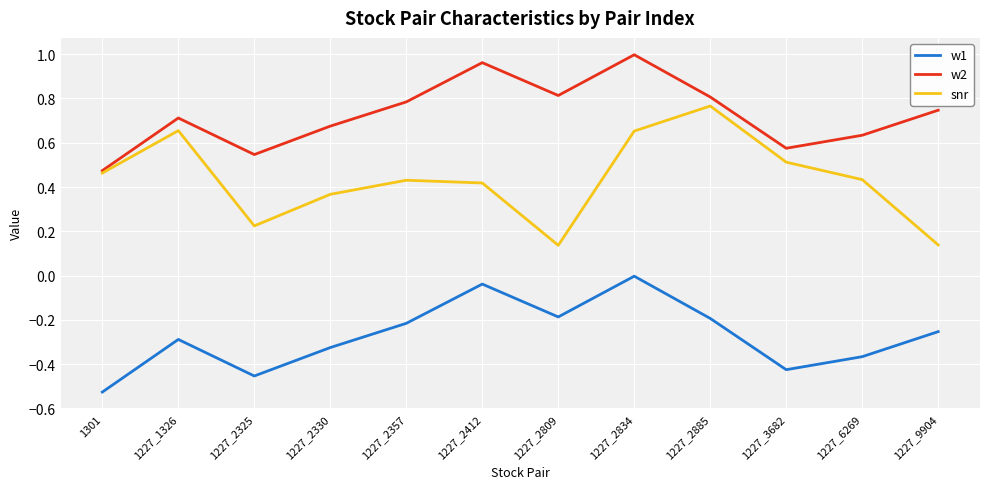

List the series in order of their peak value, lowest first.

w1, snr, w2